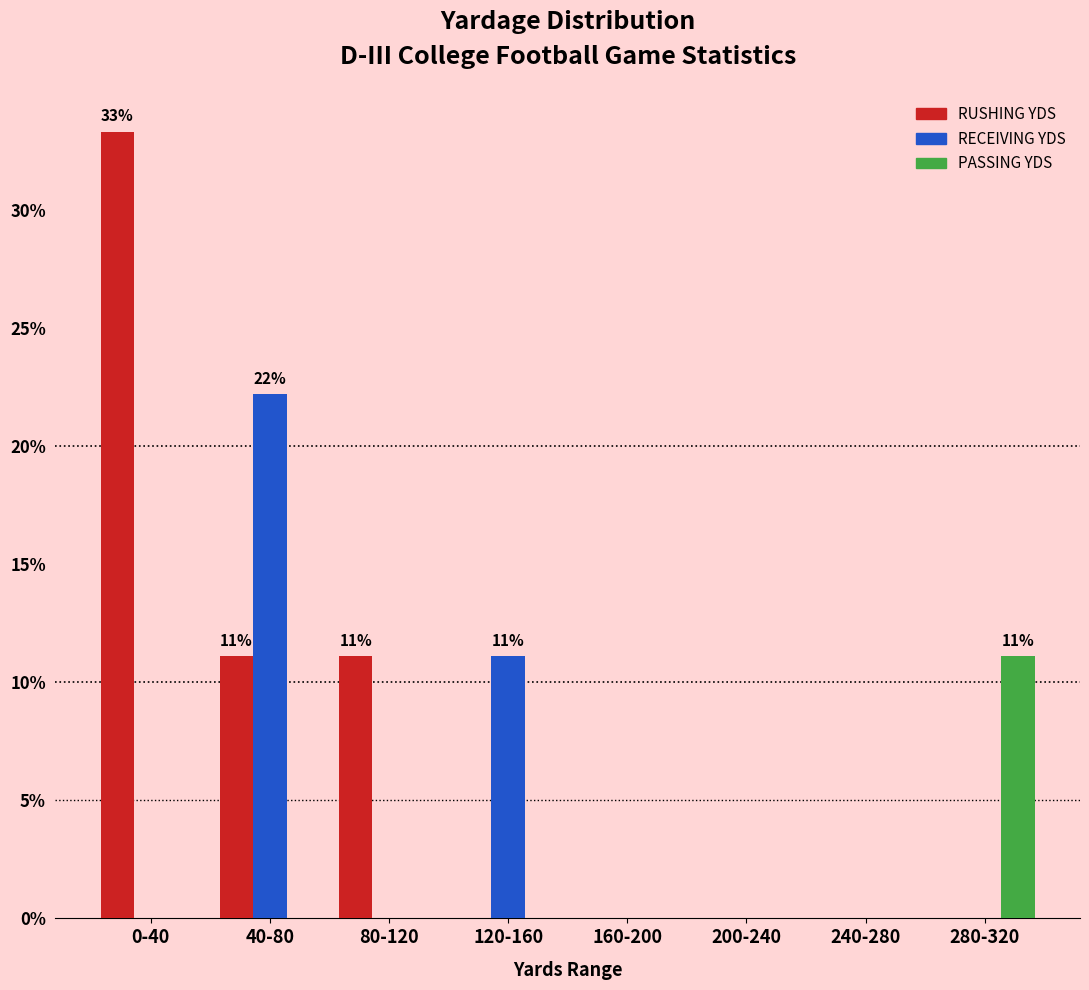

Reading right to left, list all the values displayed in this chart.

RUSHING YDS: 280-320=0.0	240-280=0.0	200-240=0.0	160-200=0.0	120-160=0.0	80-120=11.1	40-80=11.1	0-40=33.3
RECEIVING YDS: 280-320=0.0	240-280=0.0	200-240=0.0	160-200=0.0	120-160=11.1	80-120=0.0	40-80=22.2	0-40=0.0
PASSING YDS: 280-320=11.1	240-280=0.0	200-240=0.0	160-200=0.0	120-160=0.0	80-120=0.0	40-80=0.0	0-40=0.0